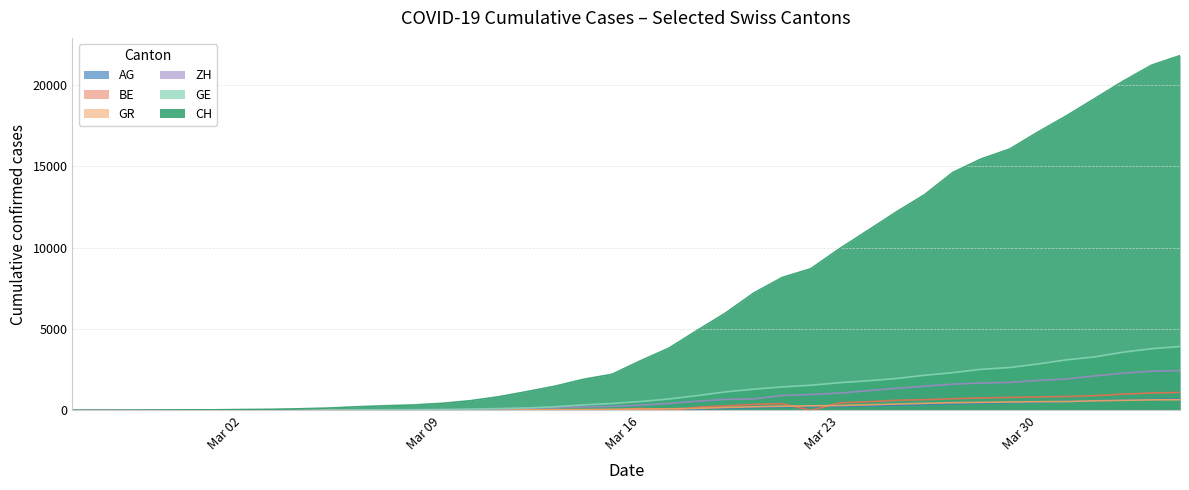

What is the greatest value displayed?

21806